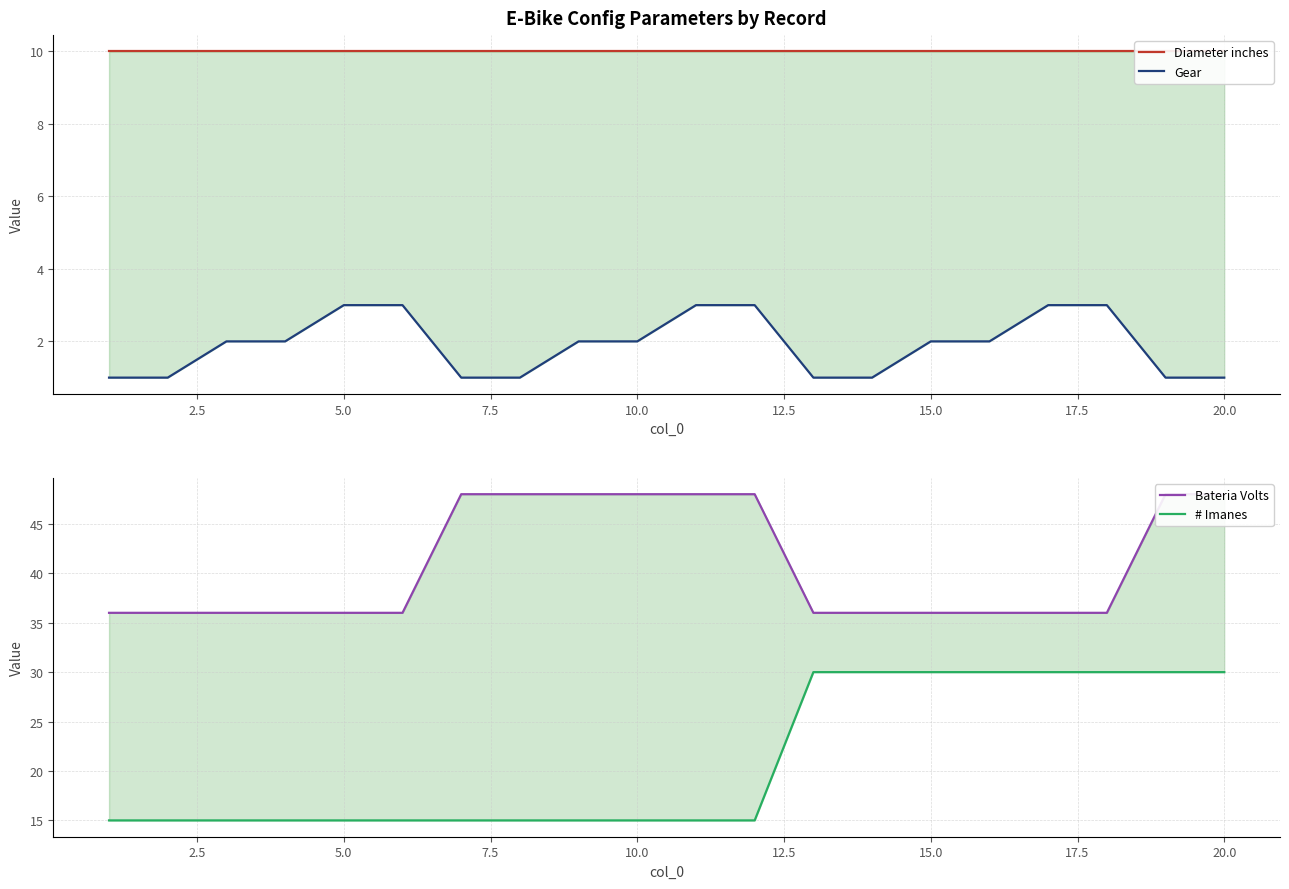

True or false: Bateria Volts and # Imanes cross at least once.

False